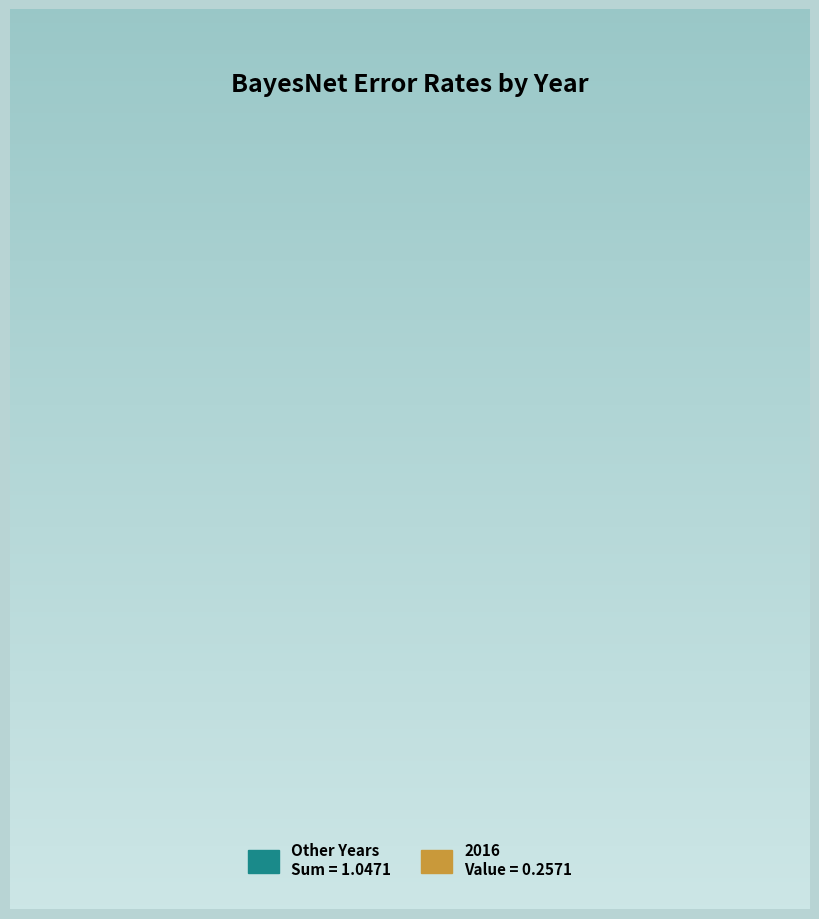

Which slice is the largest?

2016